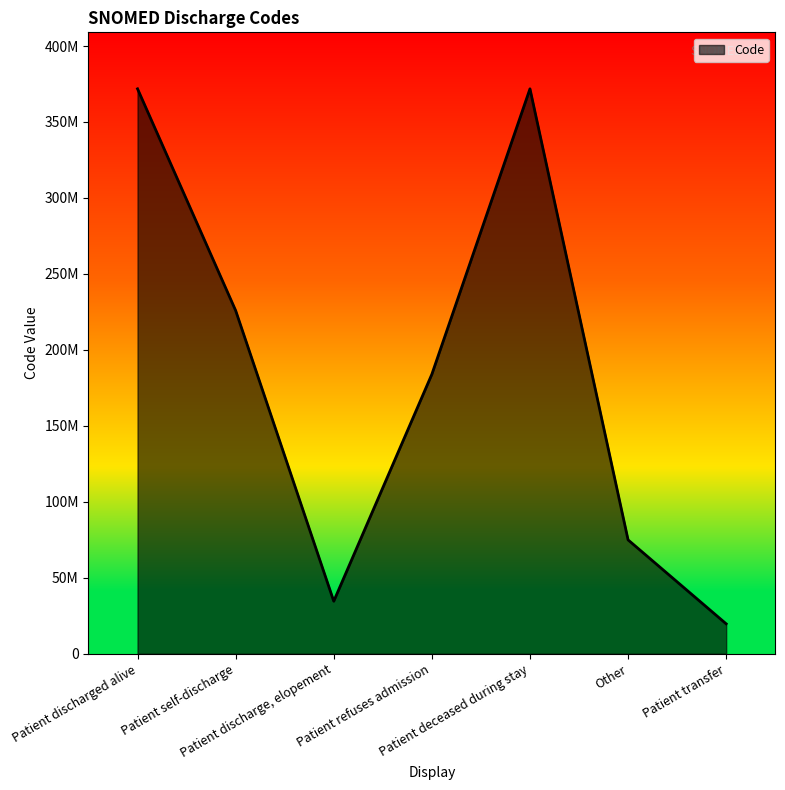

Is this an area chart (filled region under the line)?

Yes